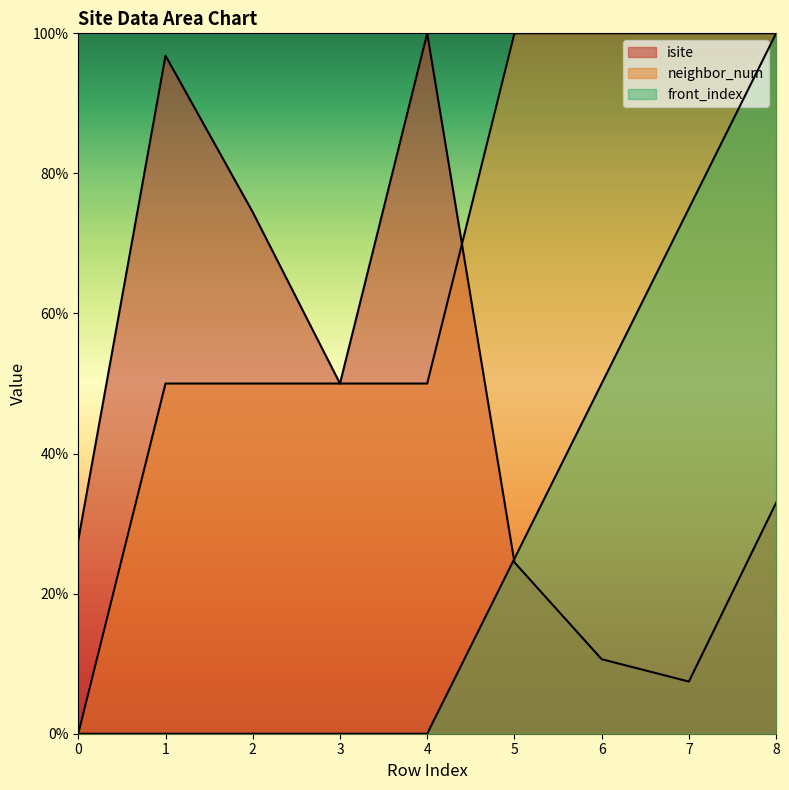

Between 0 and 3, which series saw the biggest shift?

neighbor_num